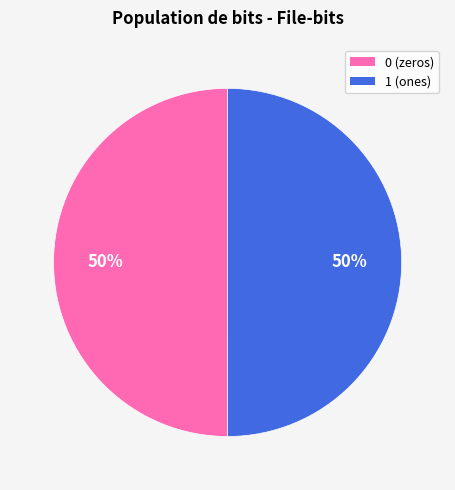

To the nearest percent, what percentage of the pie is 1?

50%